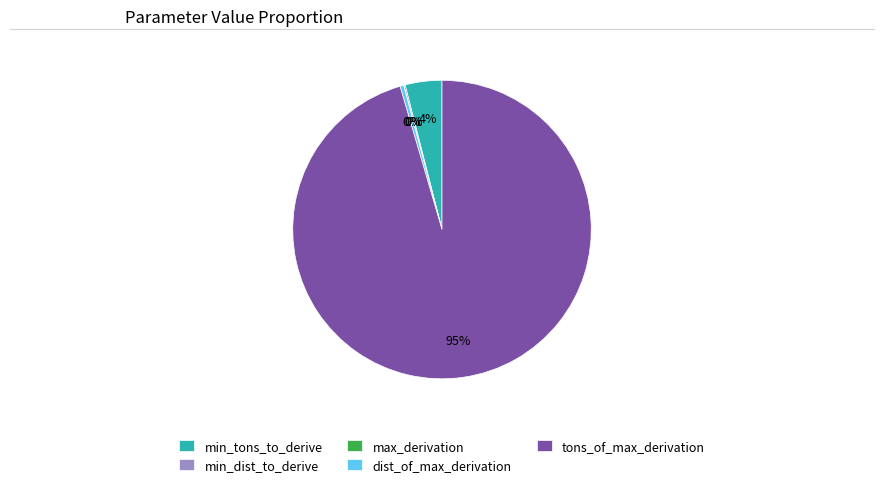

Does any single category account for the majority?

Yes